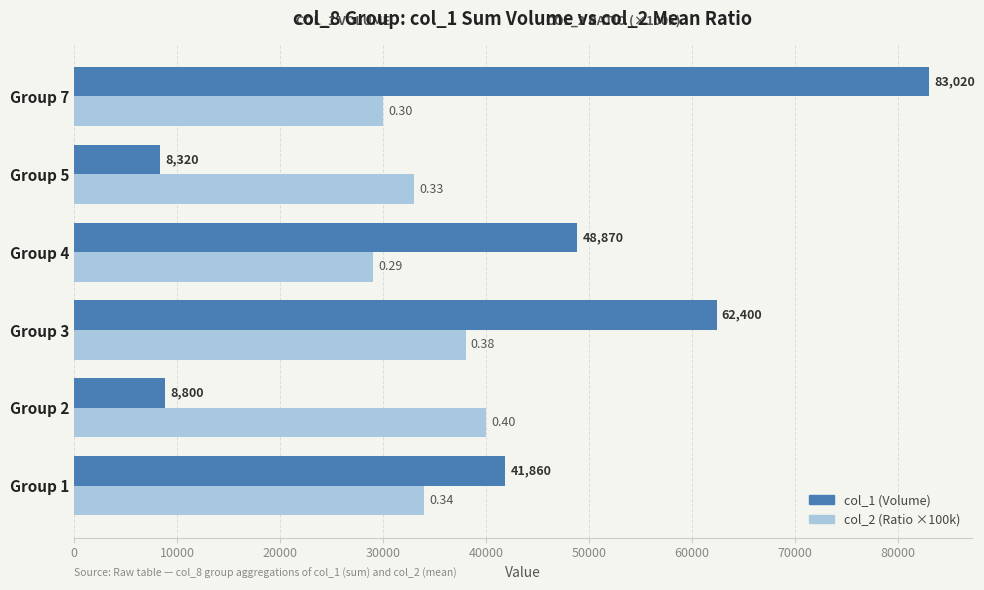

List the series in order of their overall mean, highest first.

col_1 (Volume), col_2 (Ratio ×100k)